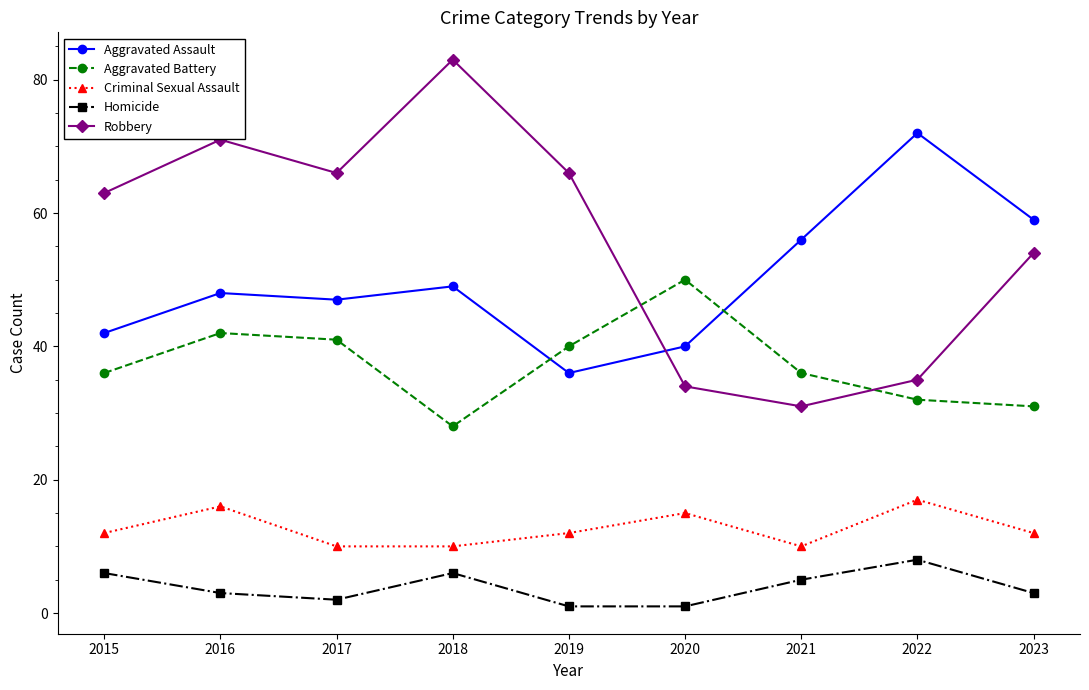

Which category has the highest value in the Aggravated Battery series?

2020